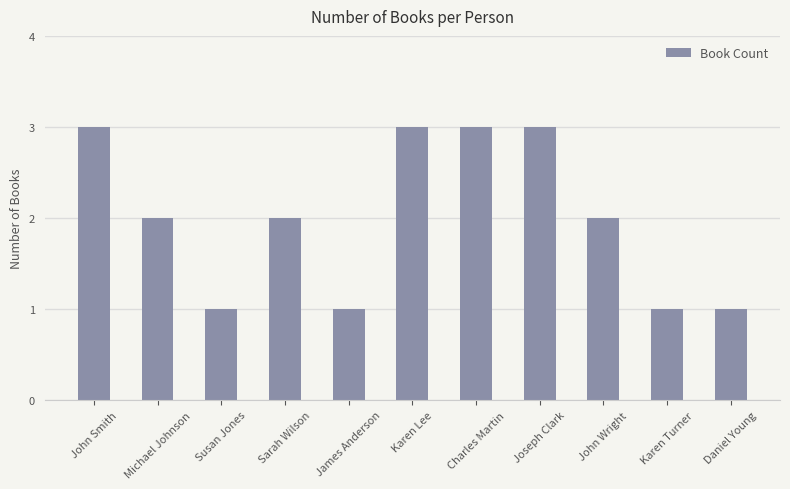

What is the ratio of the value at Charles Martin to the value at Sarah Wilson?

1.5